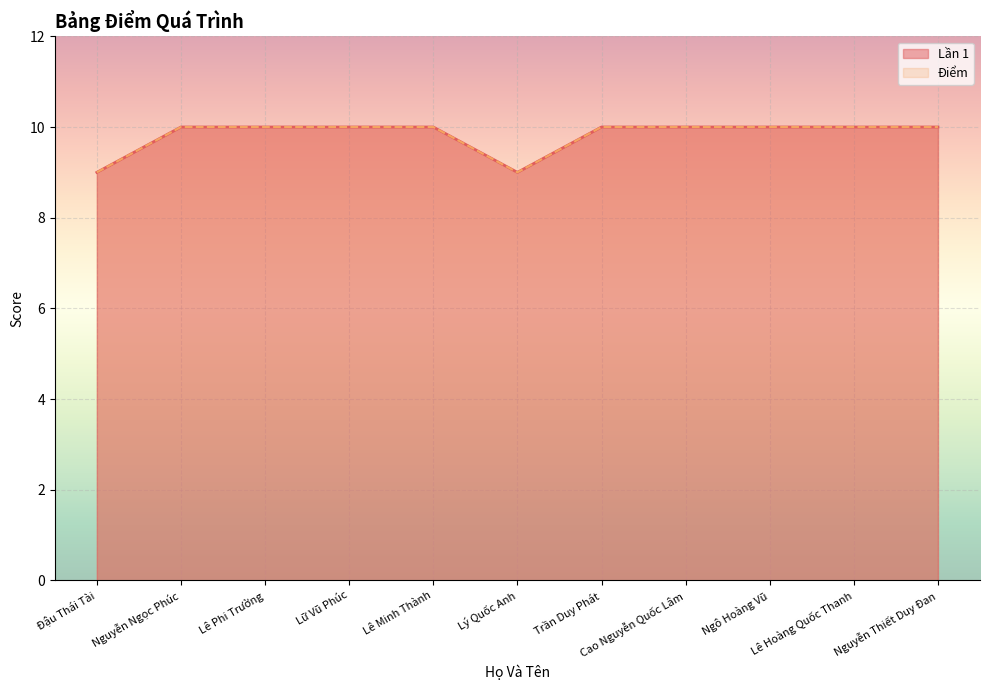

Which series has the largest total across all categories?

Lần 1